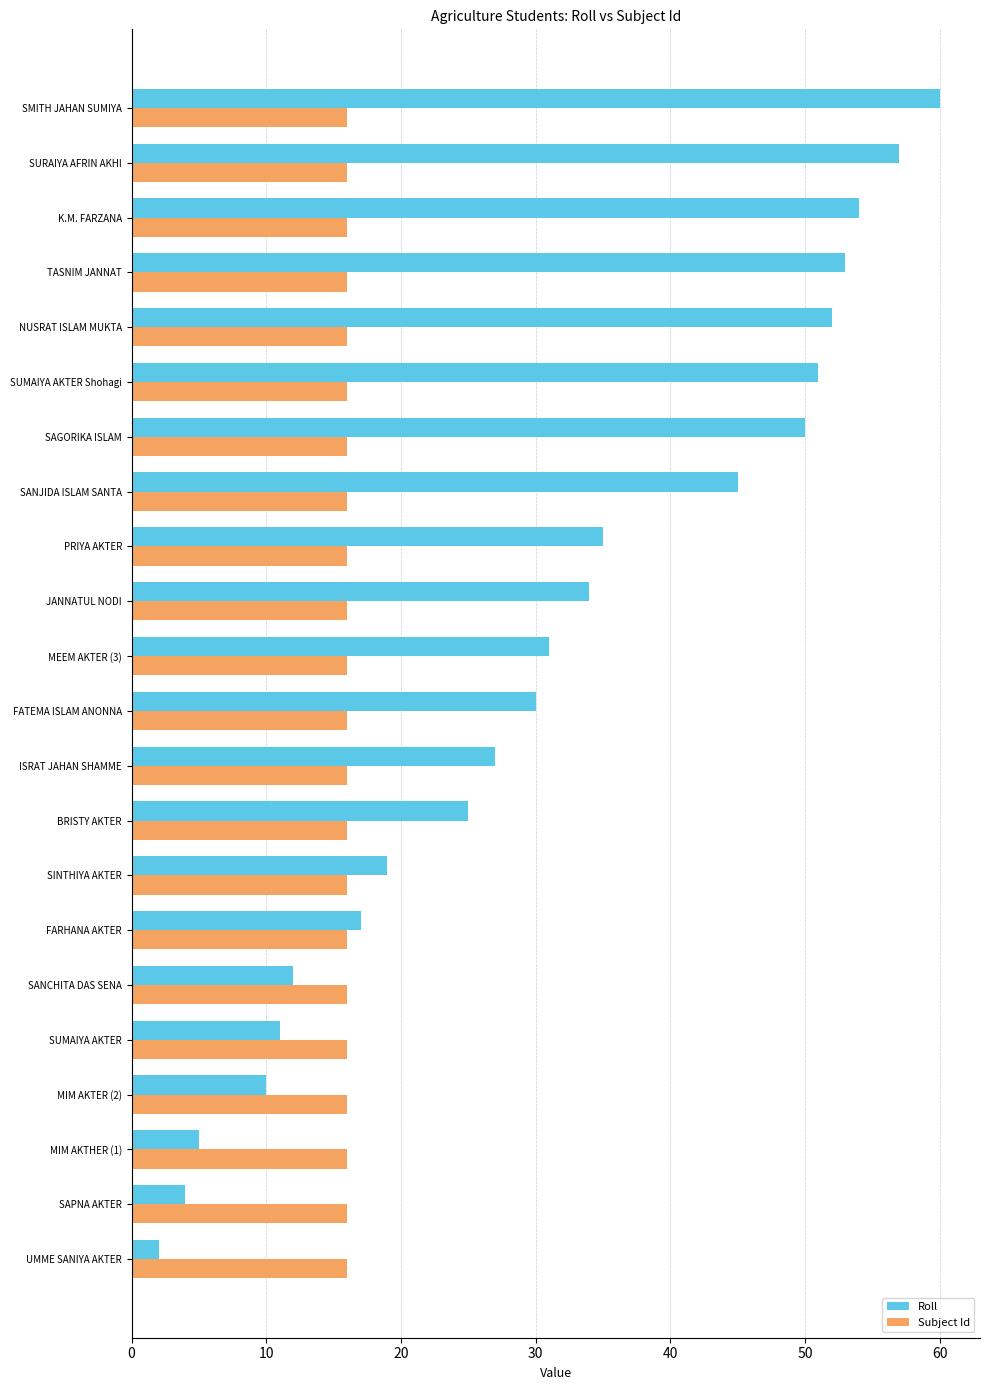

What is the average value of the Roll series?

31